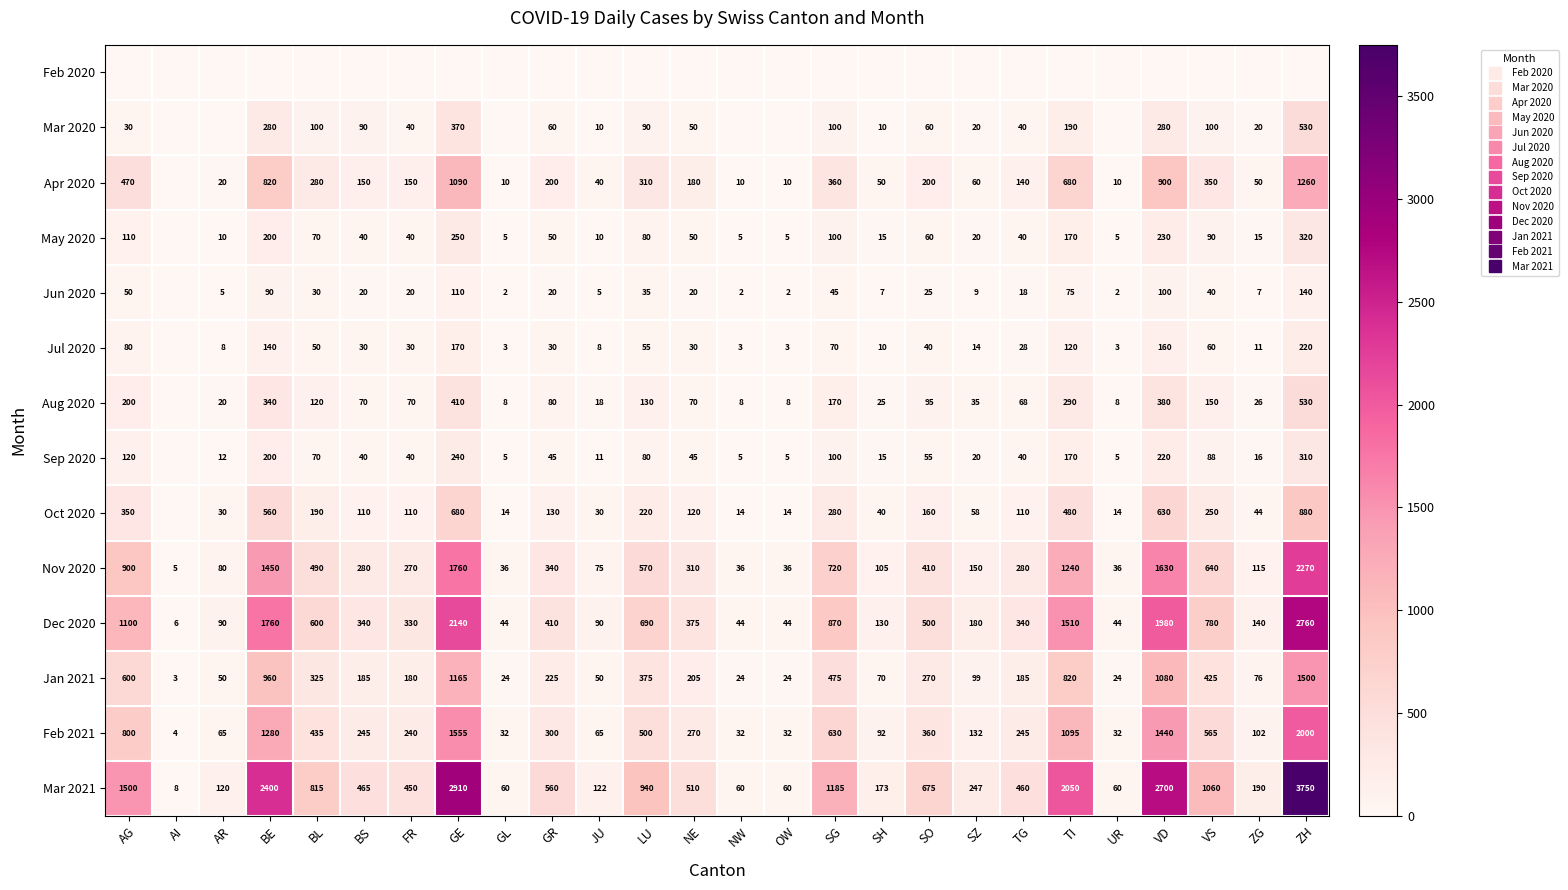

The Jun 2020 series shows 28 at TG. True or false?

False